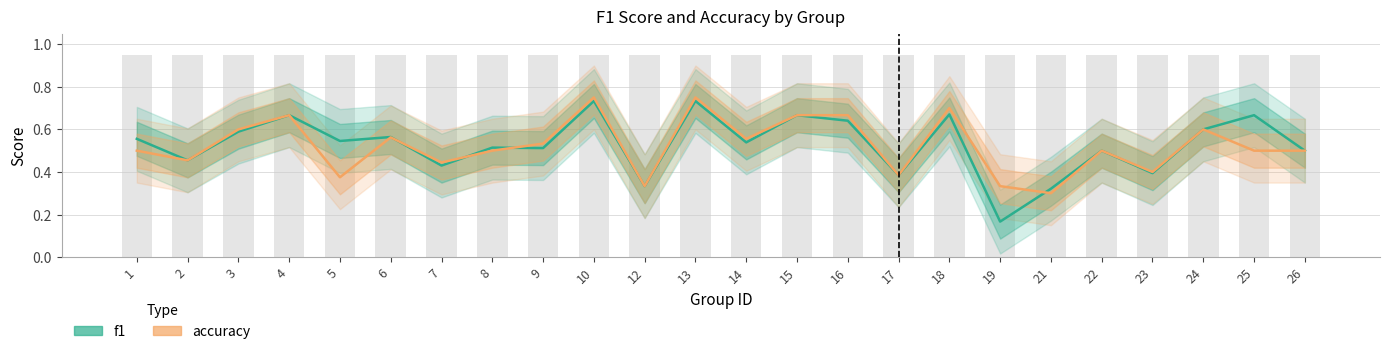

What is the difference between the f1 values at 9 and 17?

0.1